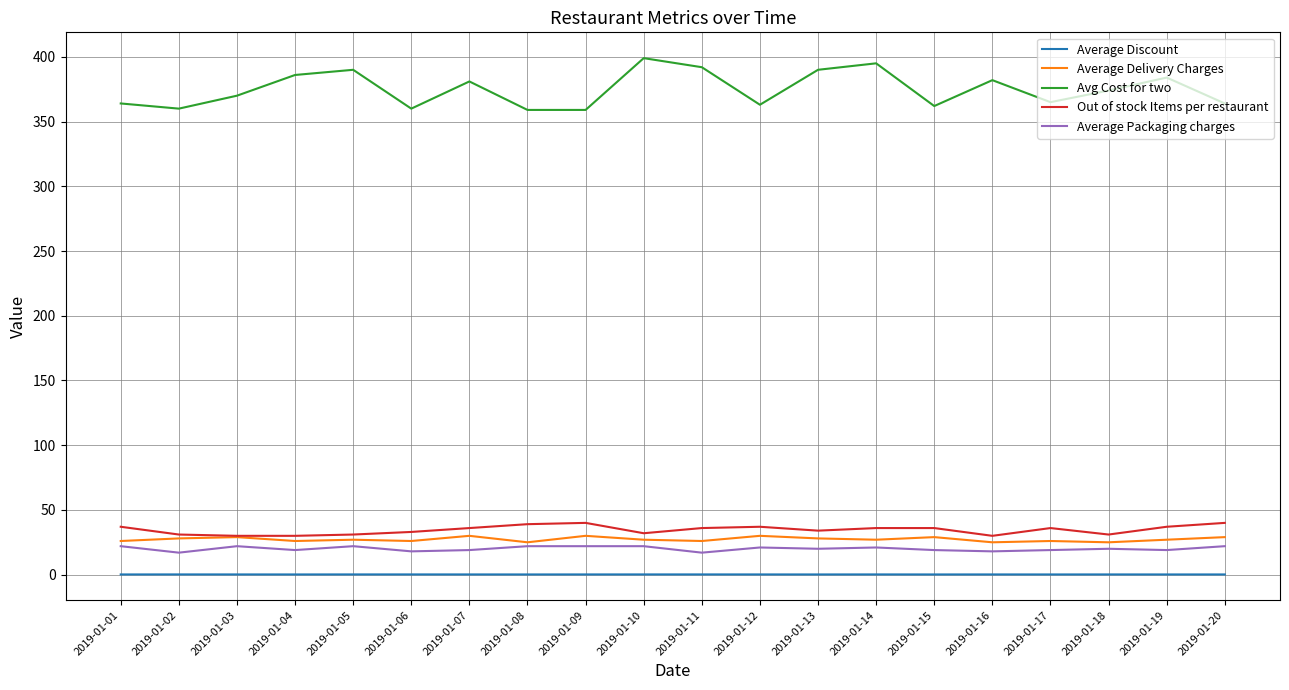

What is the sum of the Avg Cost for two values at 2019-01-10 and 2019-01-13?

789.0